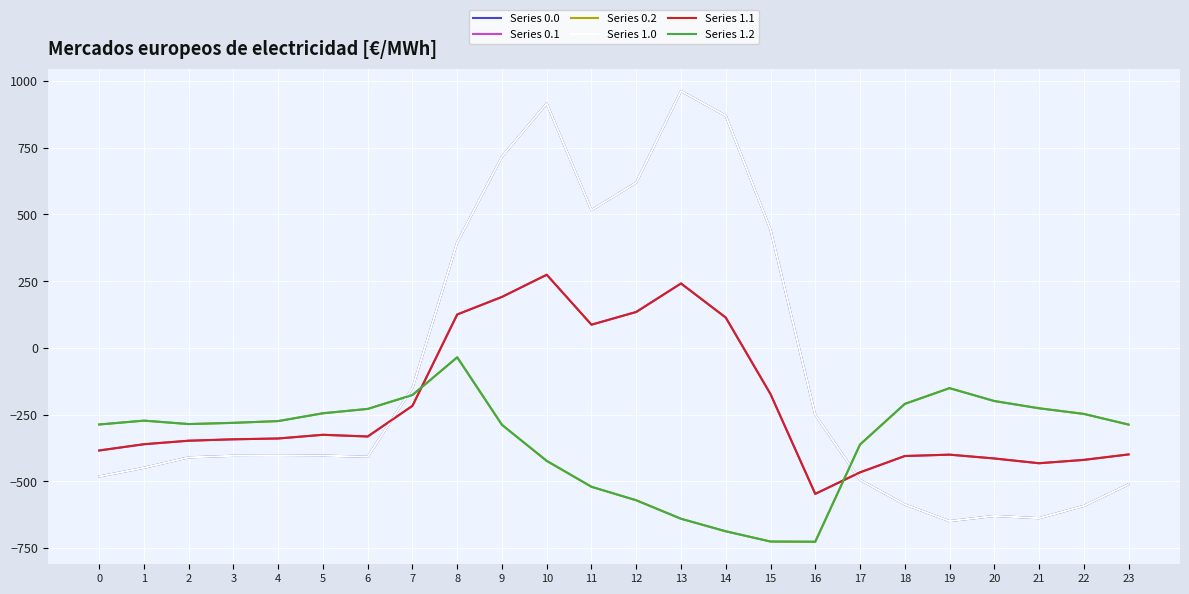

At which category does Series 0.2 reach its first local peak?

1